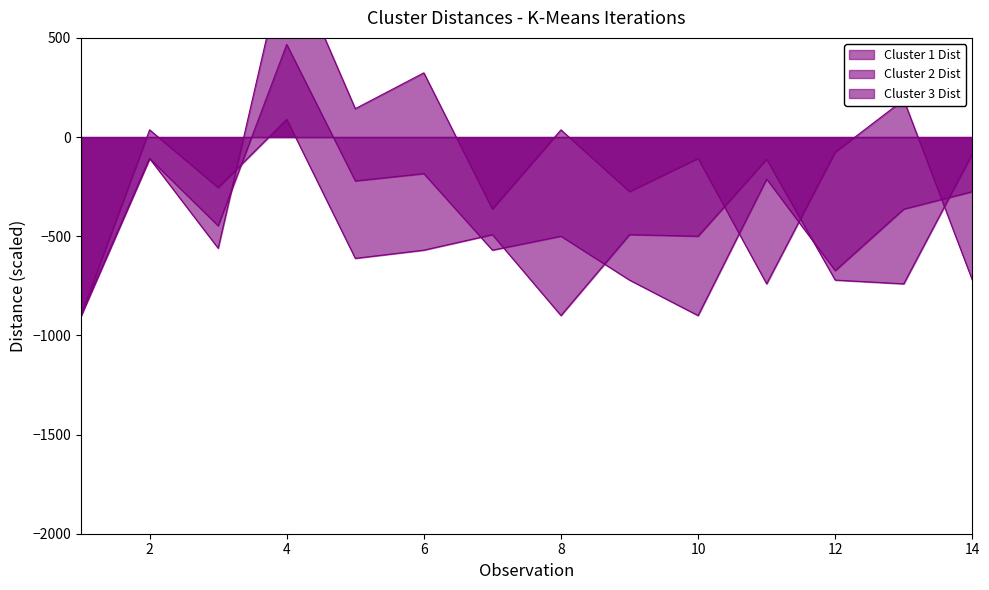

What is the sum of all Cluster 2 Dist values?

-5609.4